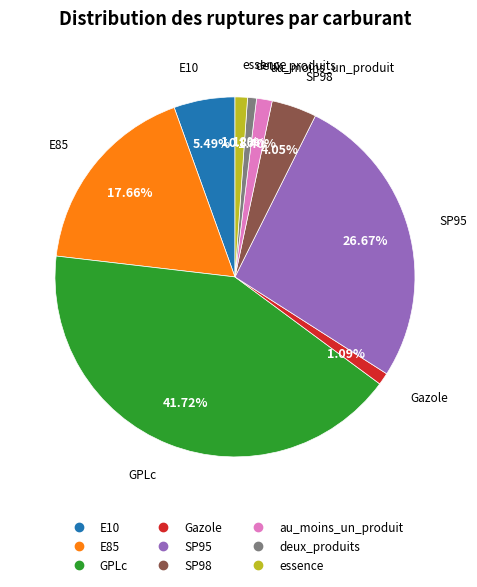

Is E10 the majority of the pie?

No